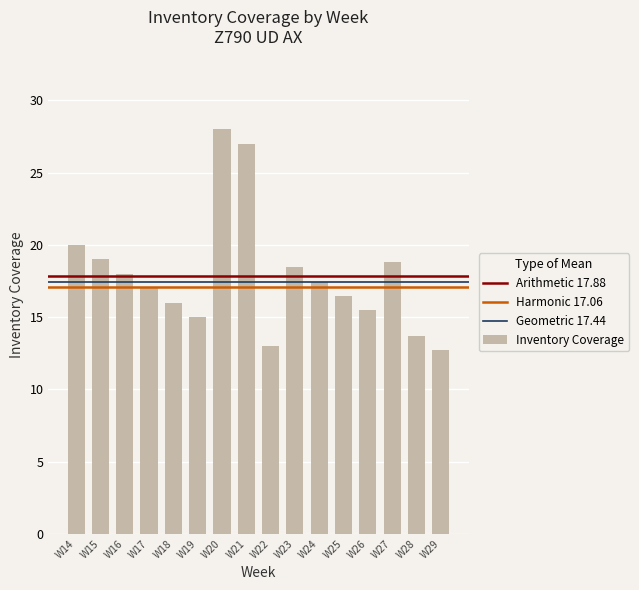

Is it true that the value at W27 is 18.8?

True